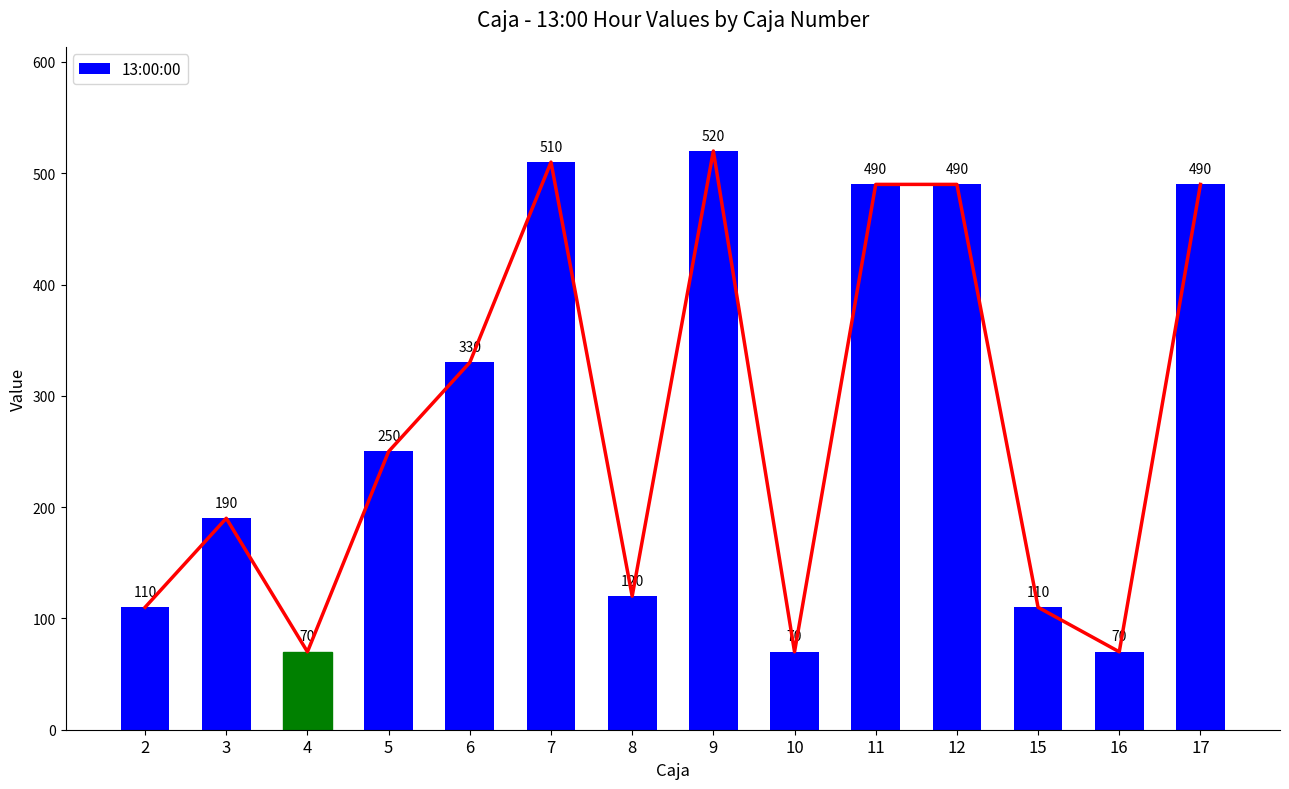

True or false: the data shows 207 at 17.

False